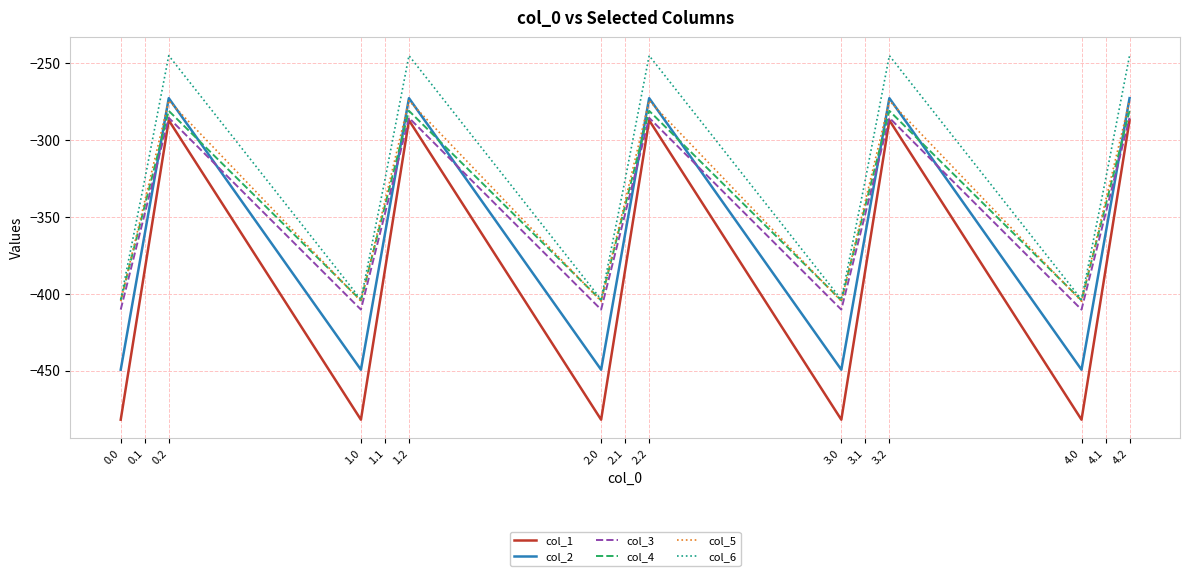

What position from the right is 1.0?

12